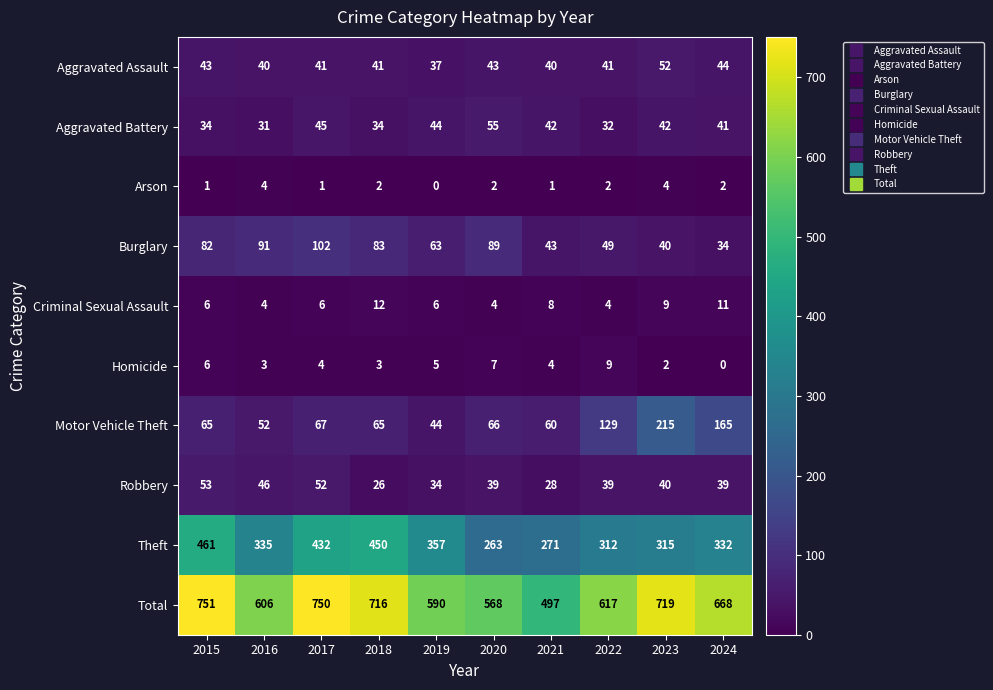

Which series has the widest spread of values?

Total